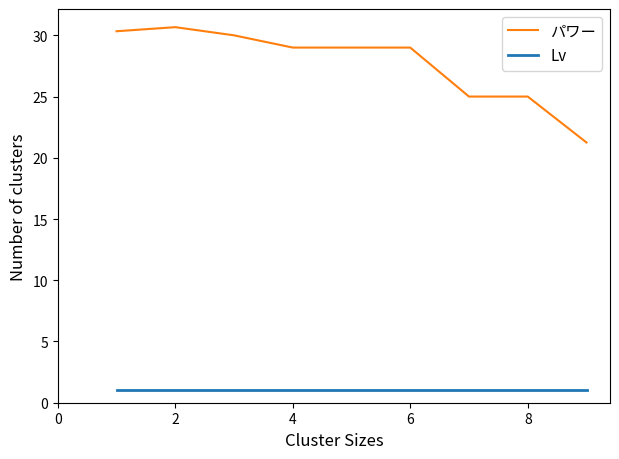

What is the difference between the maximum and minimum values in the パワー series?

9.4